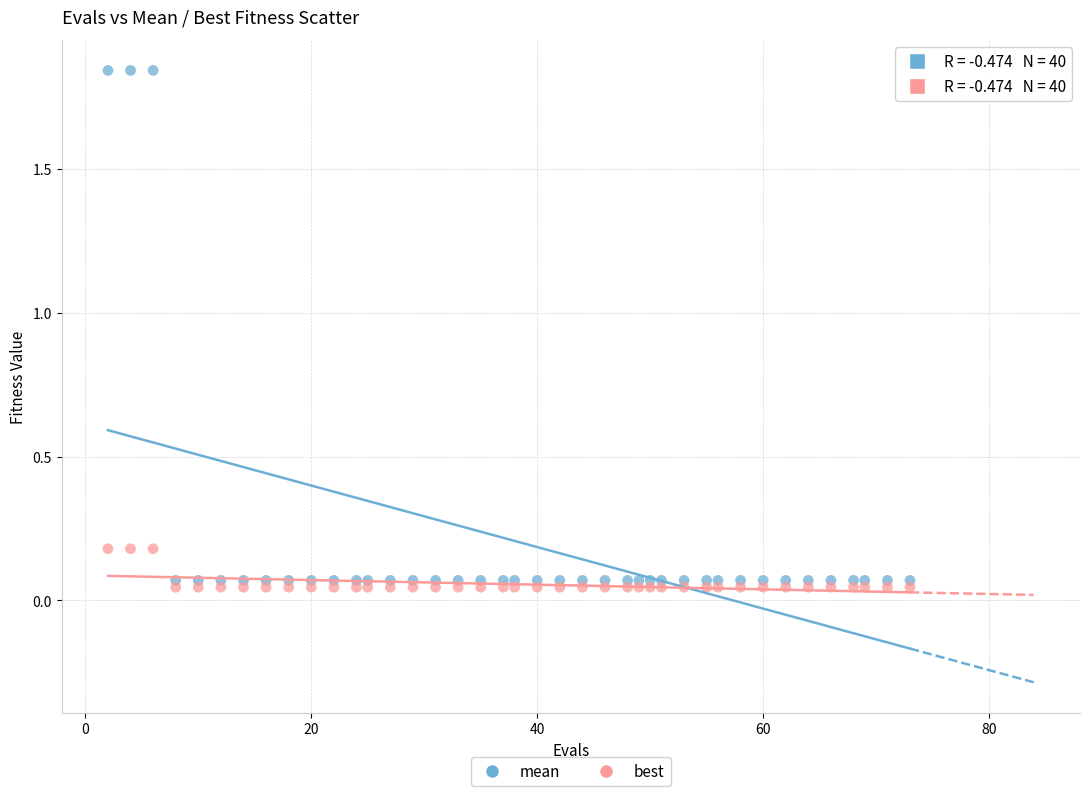

Which series contains the highest Y value?

mean